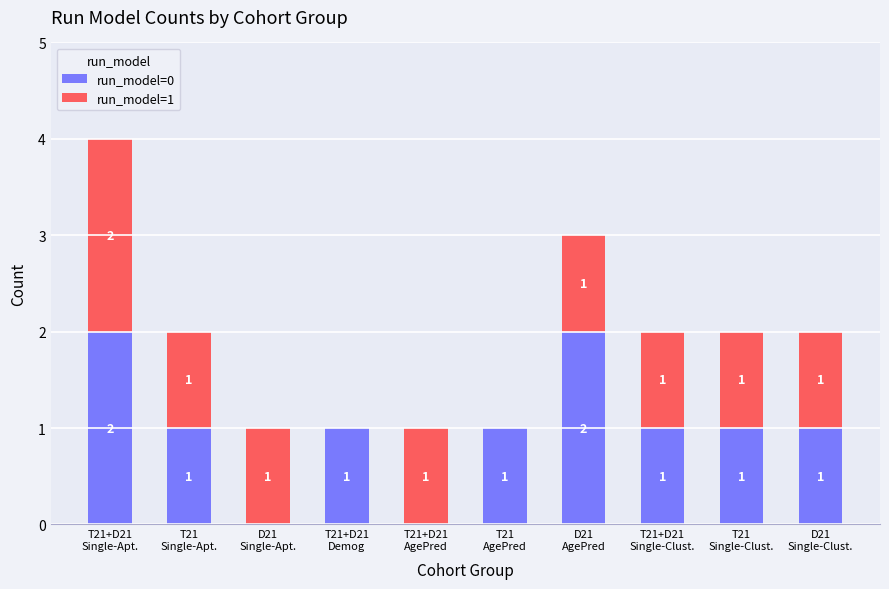

What is the sum of all run_model=0 values?

10